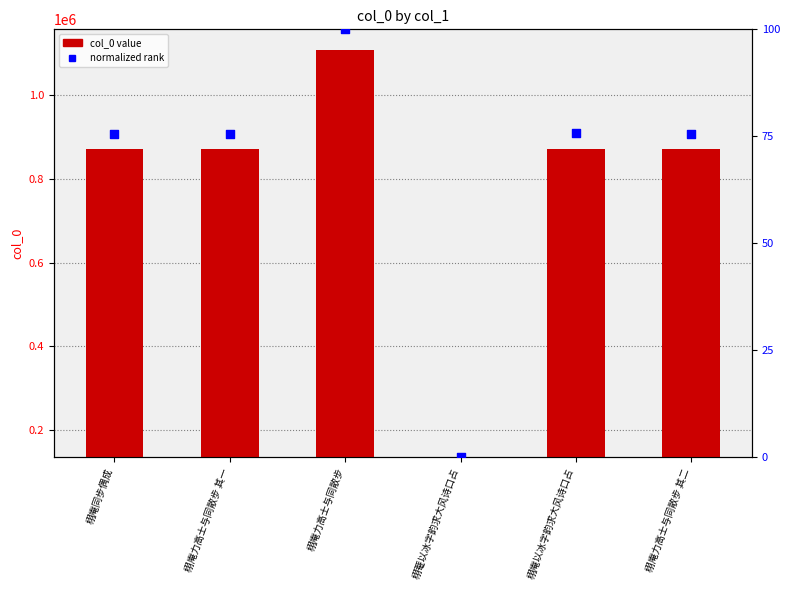

Is the value of normalized rank at 栩菴以冰字韵求大风诗口占 greater than the value of col_0 at 栩菴以冰字韵求大风诗口占?

No